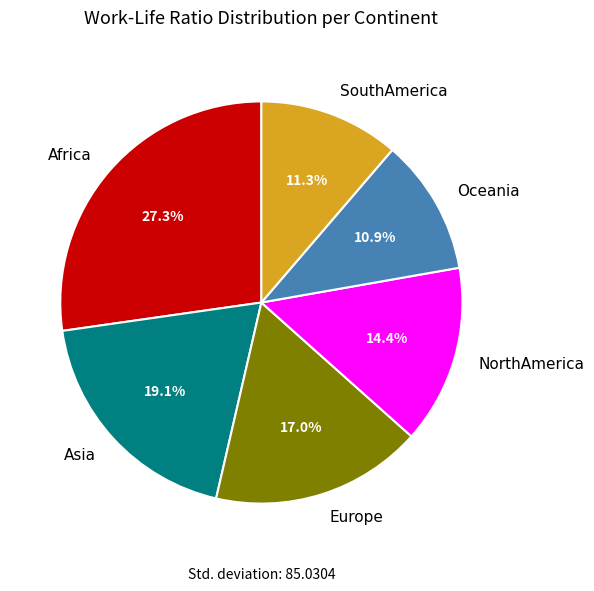

What percentage is NOT represented by Oceania?

89.1%